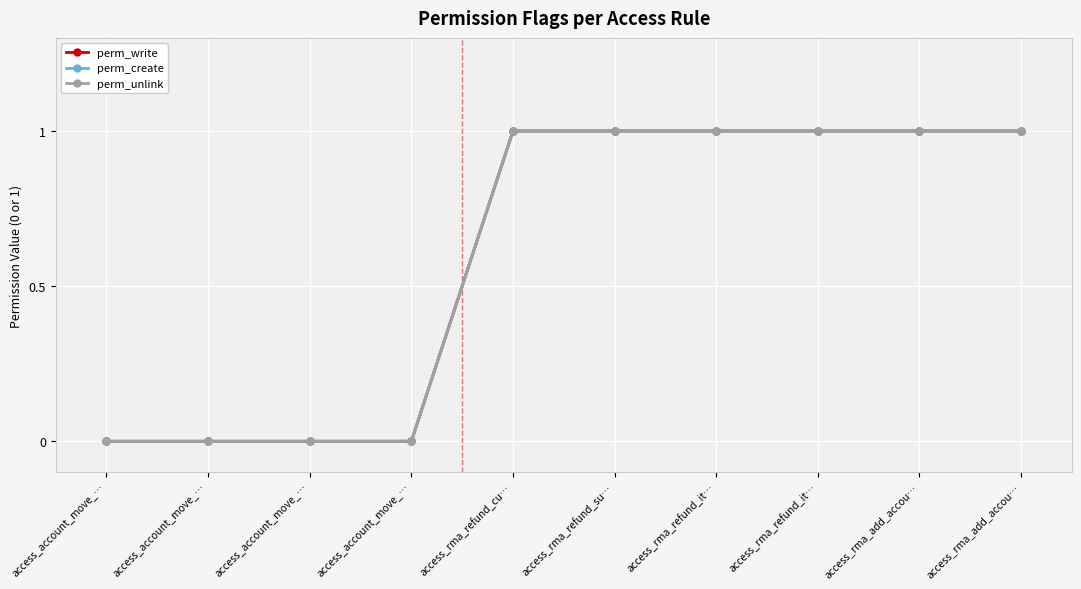

Is the value of perm_unlink at access_rma_add_accou… greater than the value of perm_create at access_account_move_…?

Yes